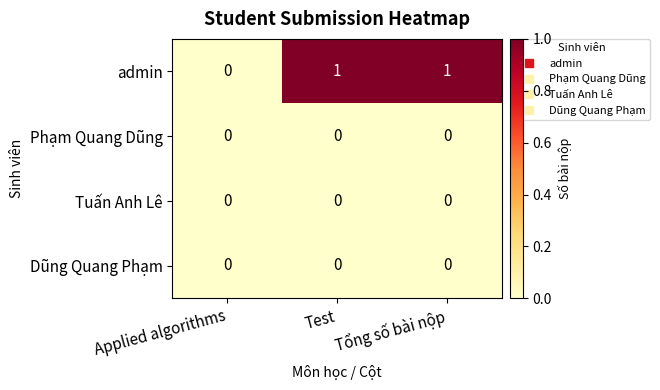

Reading left to right, extract all data points from this chart.

admin: 0	1	1
Phạm Quang Dũng: 0	0	0
Tuấn Anh Lê: 0	0	0
Dũng Quang Phạm: 0	0	0